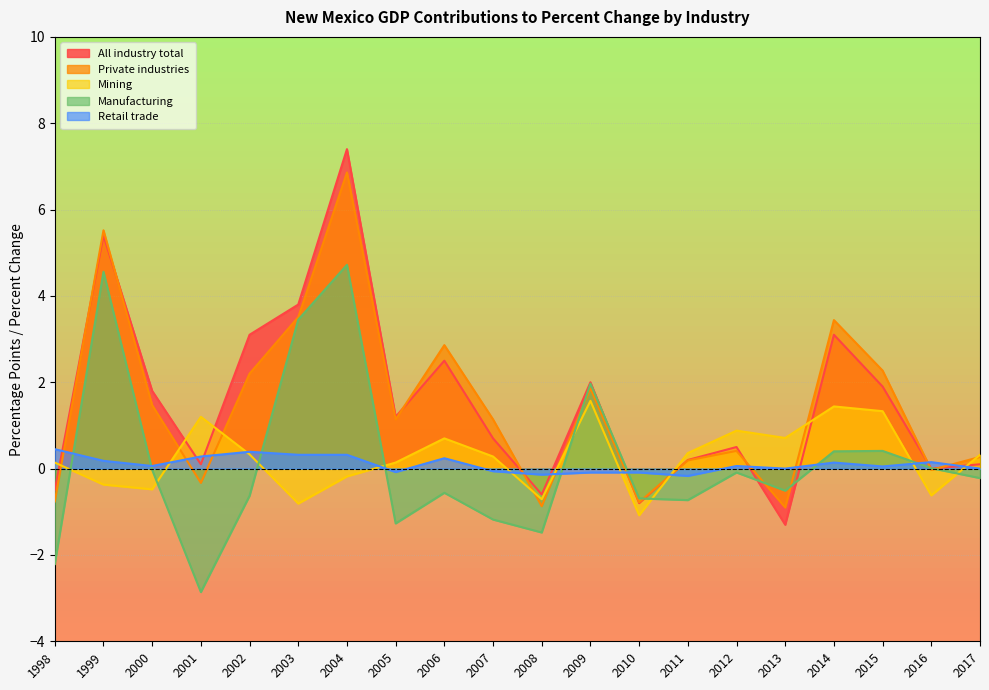

Which series has the largest range (max minus min)?

All industry total